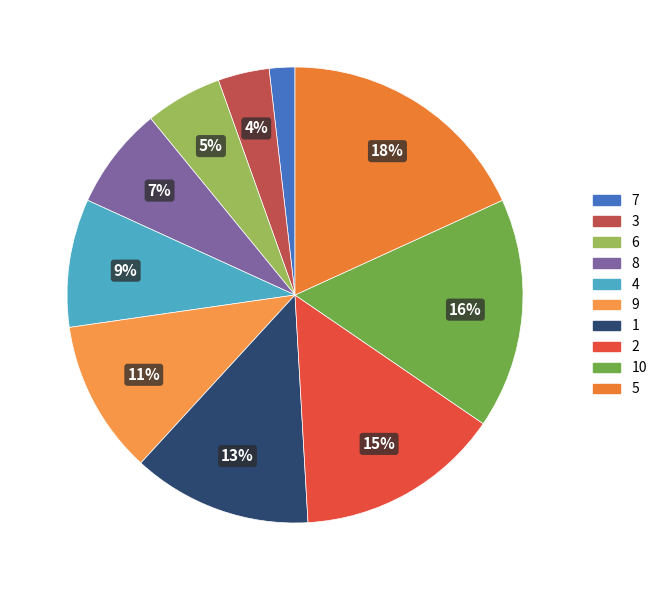

Rank the categories by value from lowest to highest.

7, 3, 6, 8, 4, 9, 1, 2, 10, 5